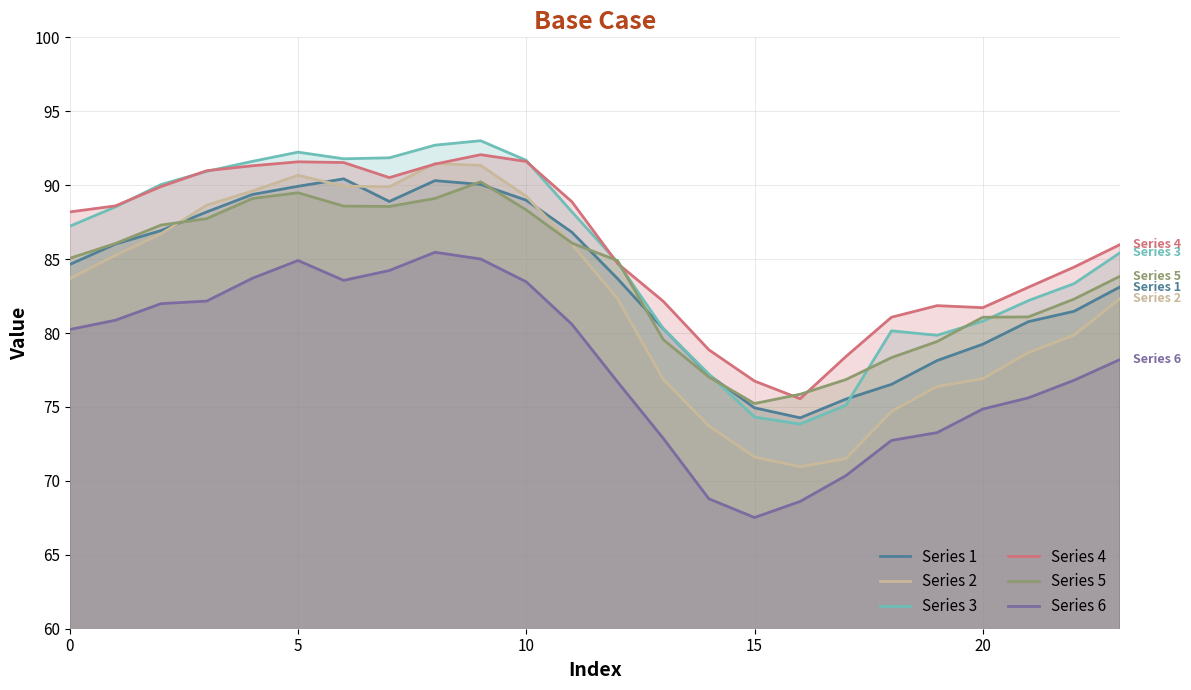

True or false: Series 4 and Series 1 intersect in this chart.

False